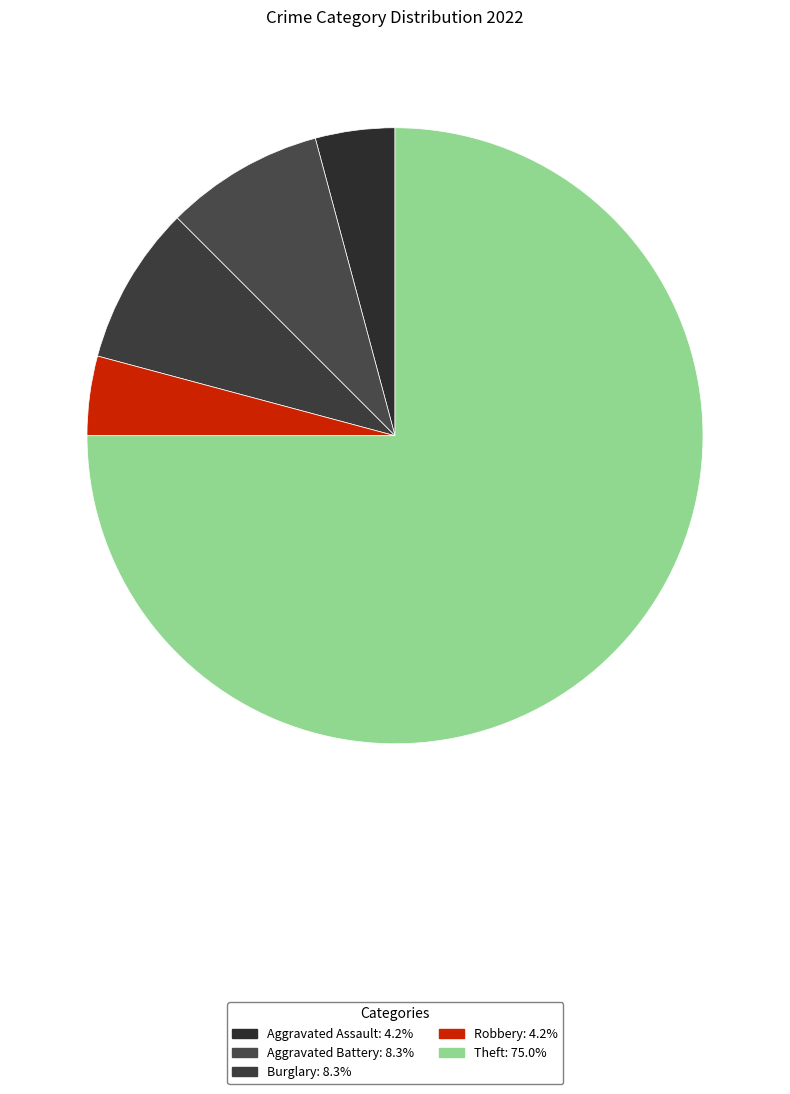

How many slices are in this pie chart?

5